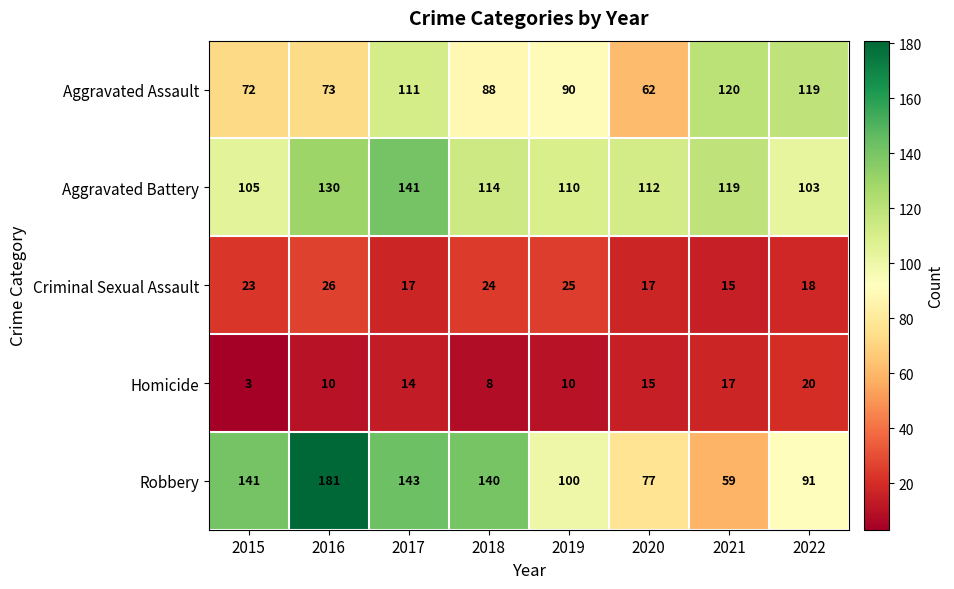

Is it true that Aggravated Battery equals 103 at 2022?

True